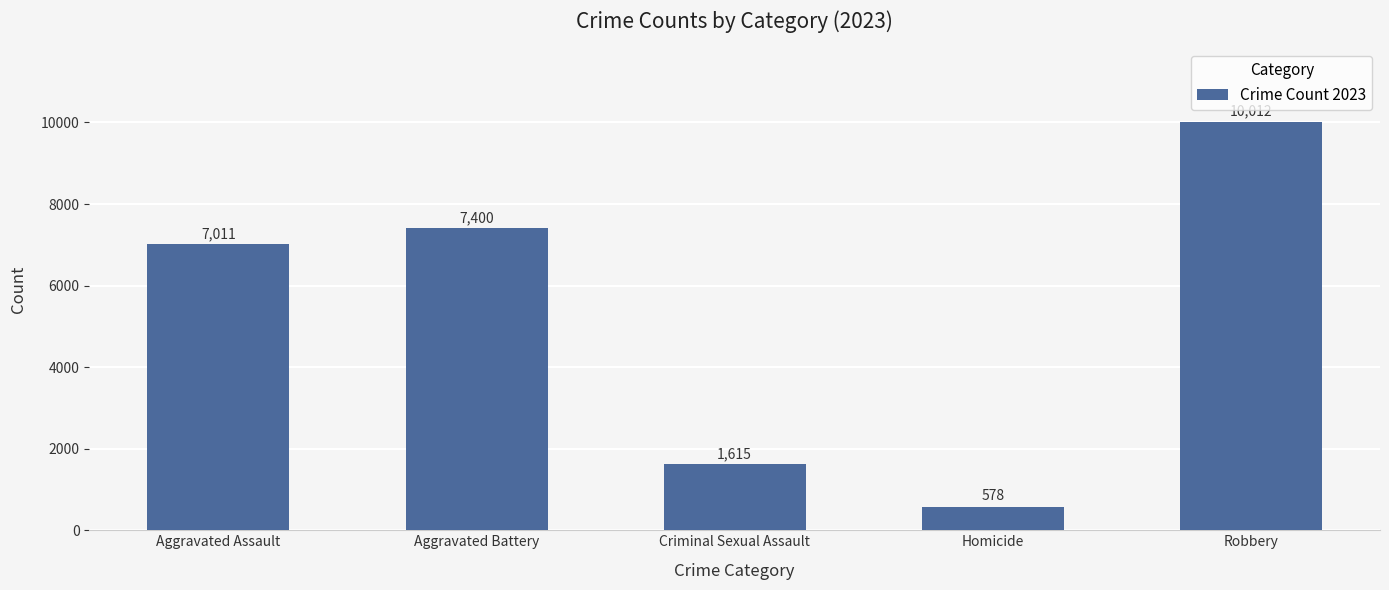

How many categories are shown in the chart?

5